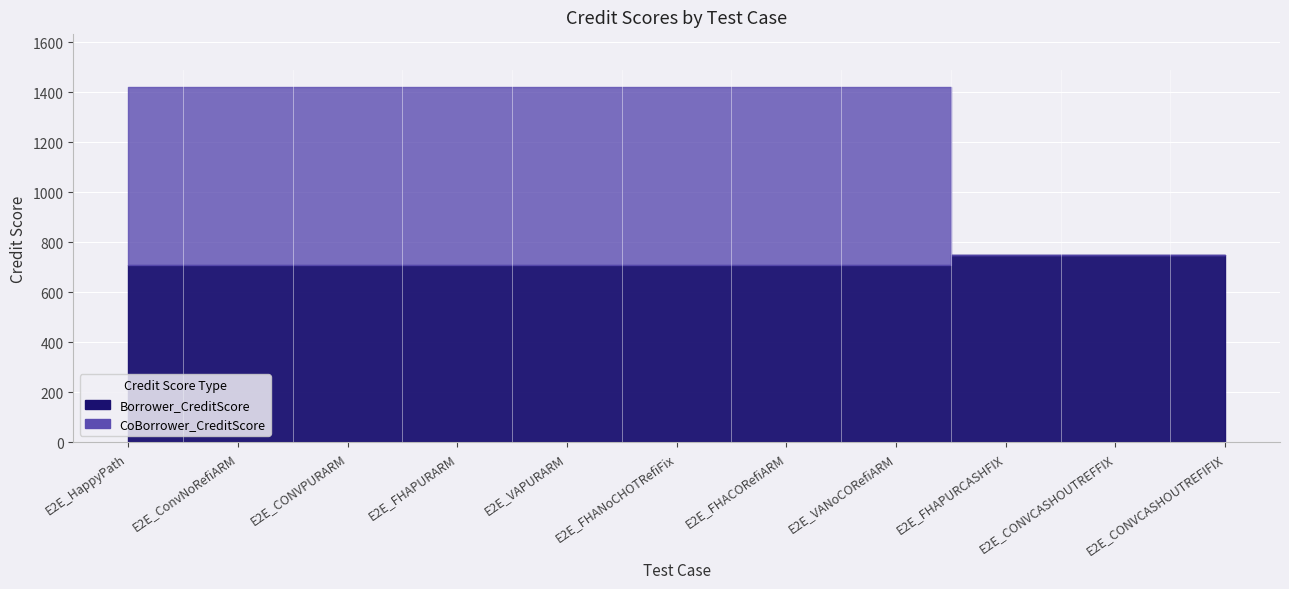

Is it true that Borrower_CreditScore equals 1172 at E2E_VANoCORefiARM?

False